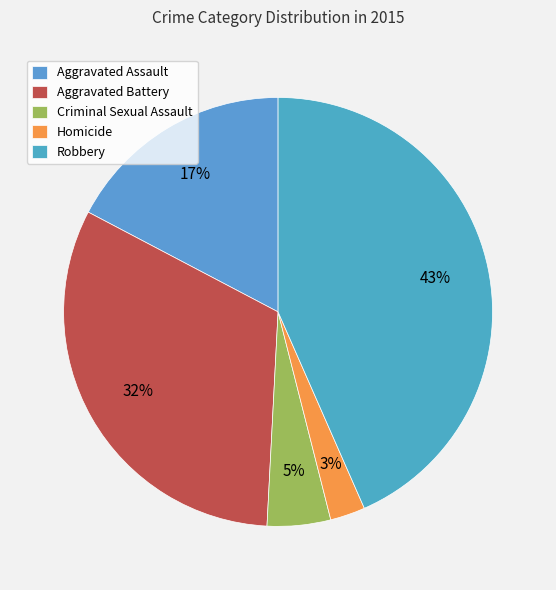

Rank the categories by value from highest to lowest.

Robbery, Aggravated Battery, Aggravated Assault, Criminal Sexual Assault, Homicide